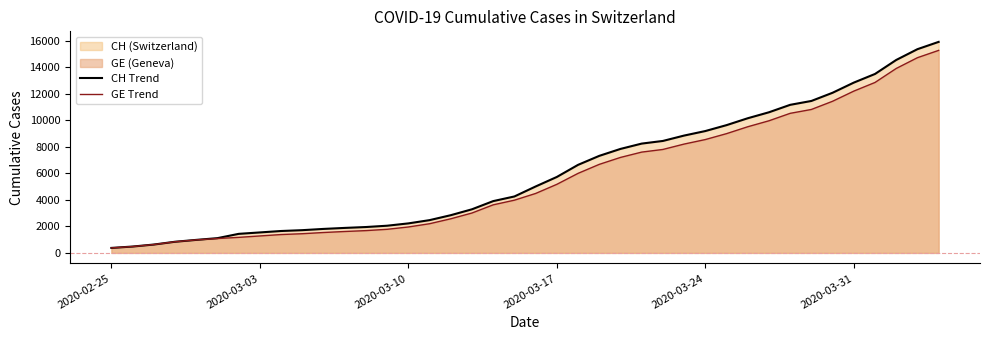

The value of CH Trend at 2020-02-25 is 375. True or false?

True